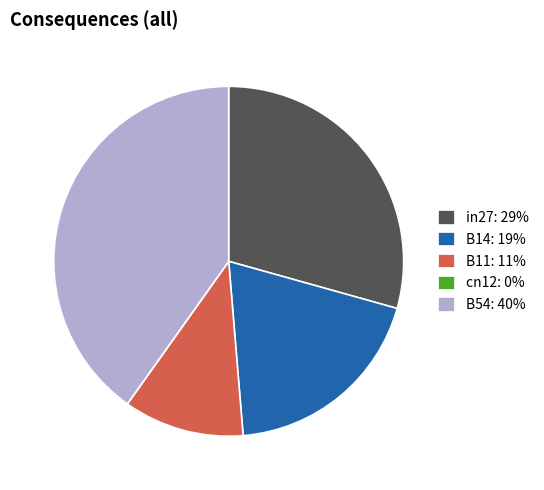

The B14: 19% slice represents 8% of the pie. True or false?

False